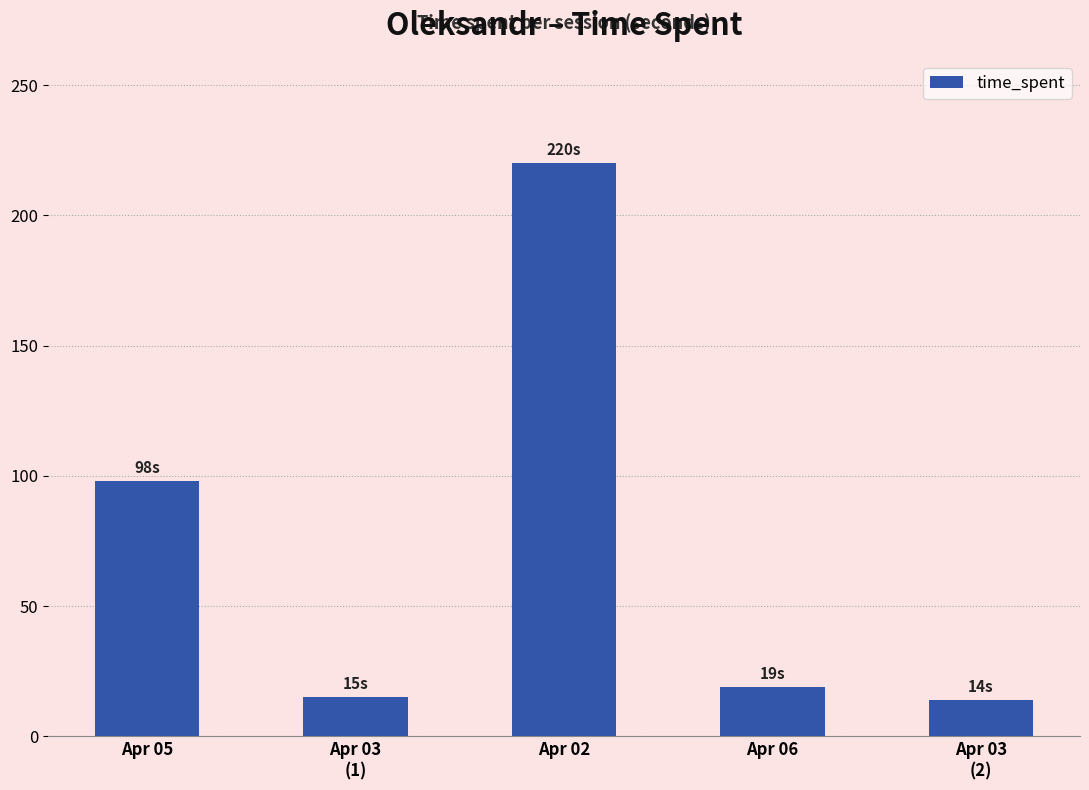

What is the value of the 4th bar from the left?

19